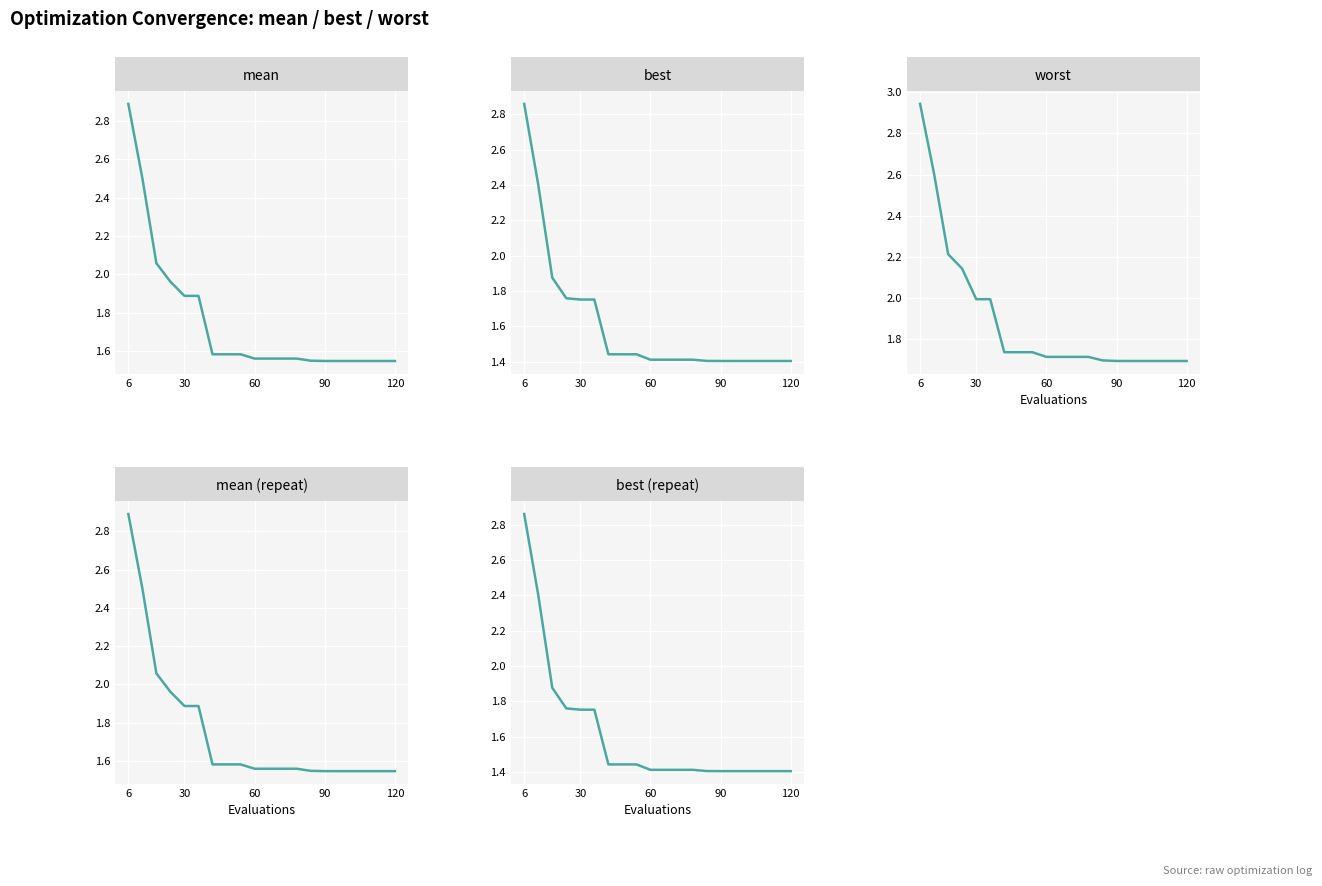

The value of mean at 5 is 0.7. True or false?

False